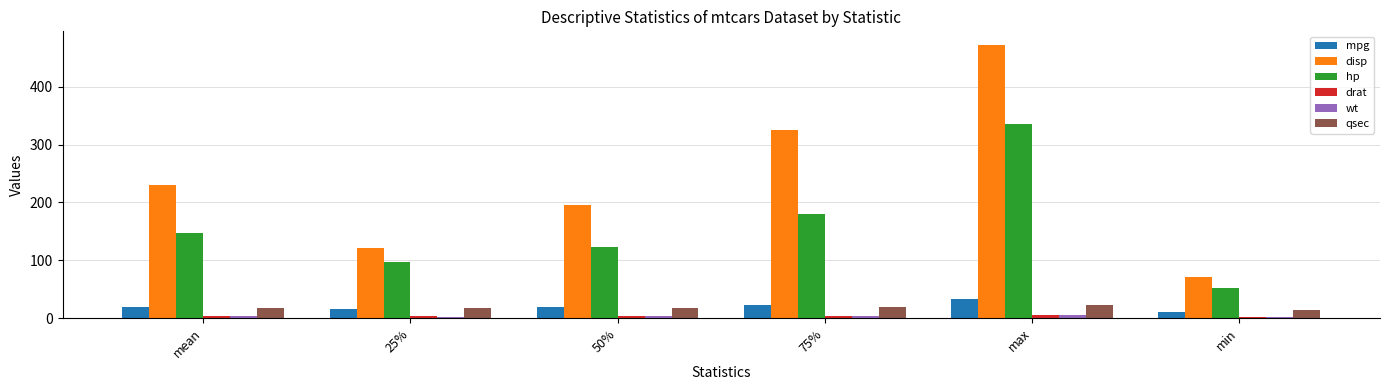

Between 25% and min, which series saw the biggest shift?

disp